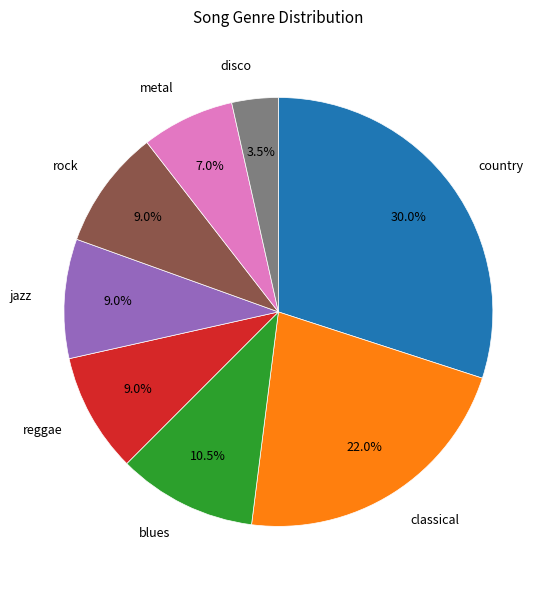

Is there a majority slice in this chart?

No